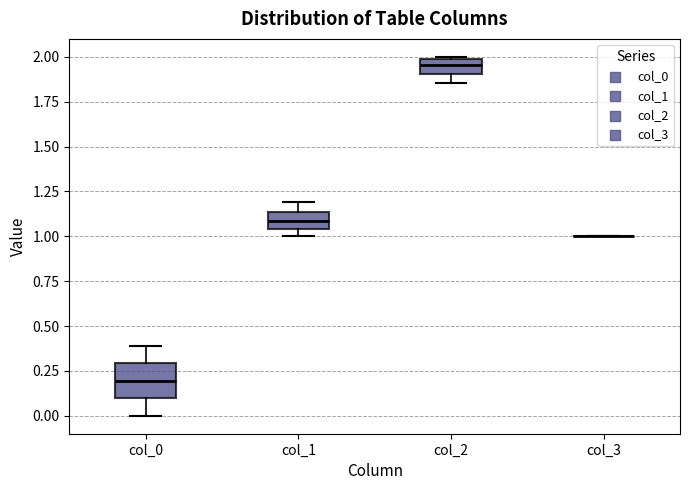

Reading left to right, transcribe this box plot: for each box, give where its median line is, the range the box spans, and where its two whiskers end, as read against the y-axis. The values are not printed on the chart, so give them approximately, as read against the axis.

col_0: median 0.20, box 0.10 to 0.30, whiskers 0.00 to 0.40
col_1: median 1.10, box 1.05 to 1.15, whiskers 1.00 to 1.20
col_2: median 1.95, box 1.90 to 2.00, whiskers 1.85 to 2.00
col_3: box collapsed to a line at 1.00, whiskers 1.00 to 1.00